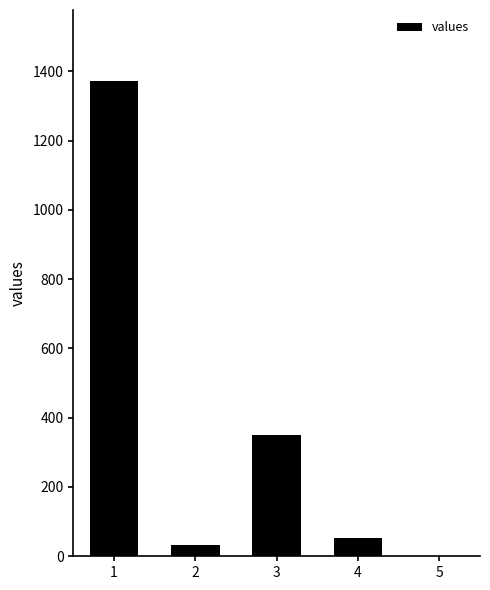

Is it true that the value at 5 is -597?

False